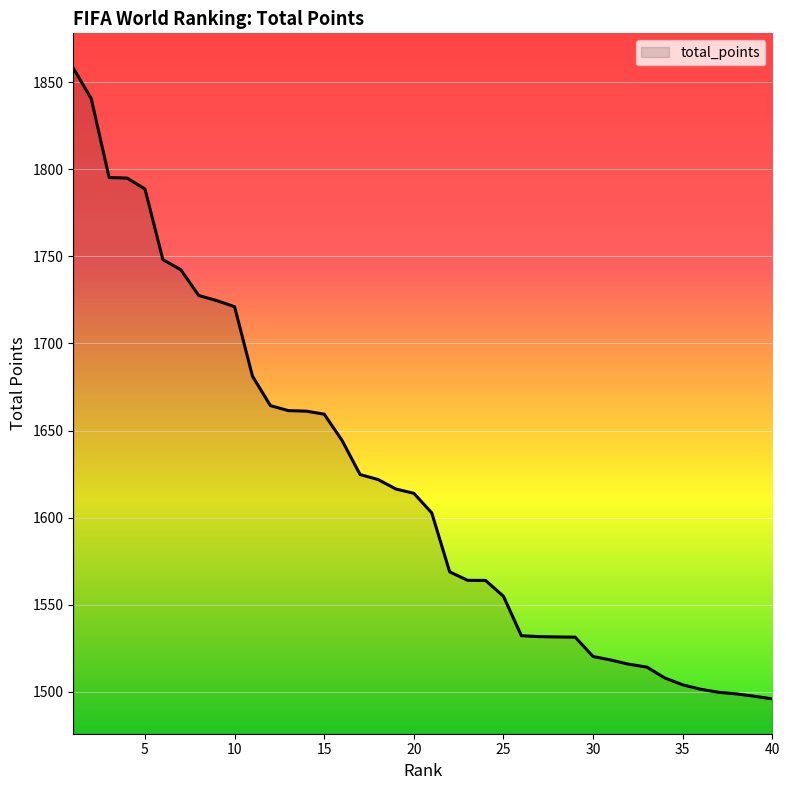

What is the maximum value shown in the chart?

1858.0